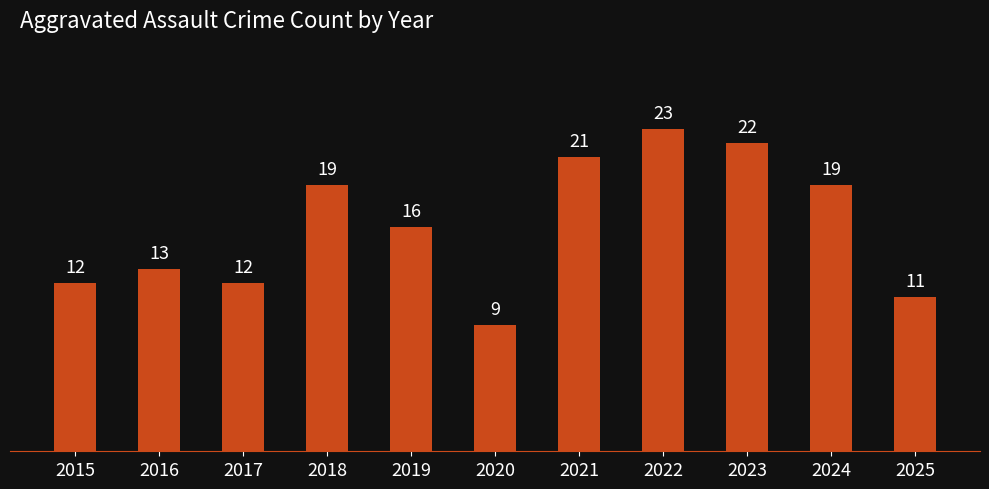

Reading left to right, extract all data points from this chart.

12	13	12	19	16	9	21	23	22	19	11